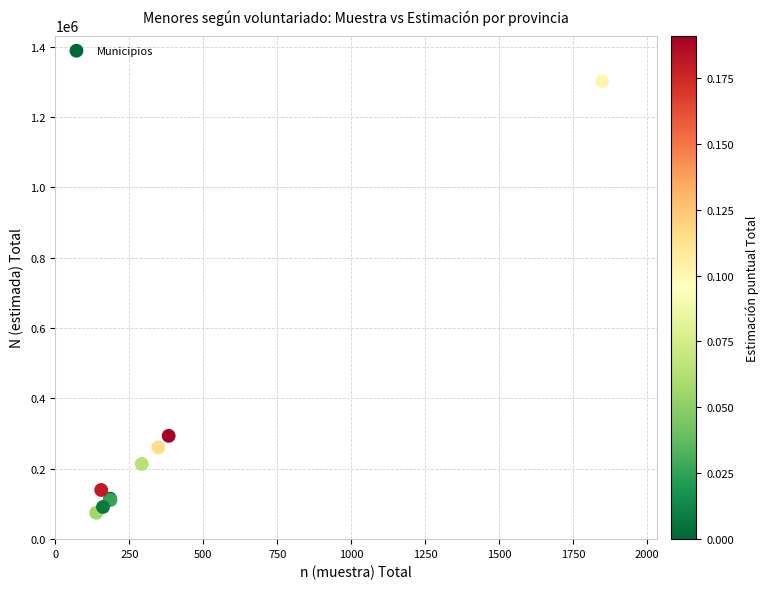

What Y value in the scatter plot is closest to 688166?

293784